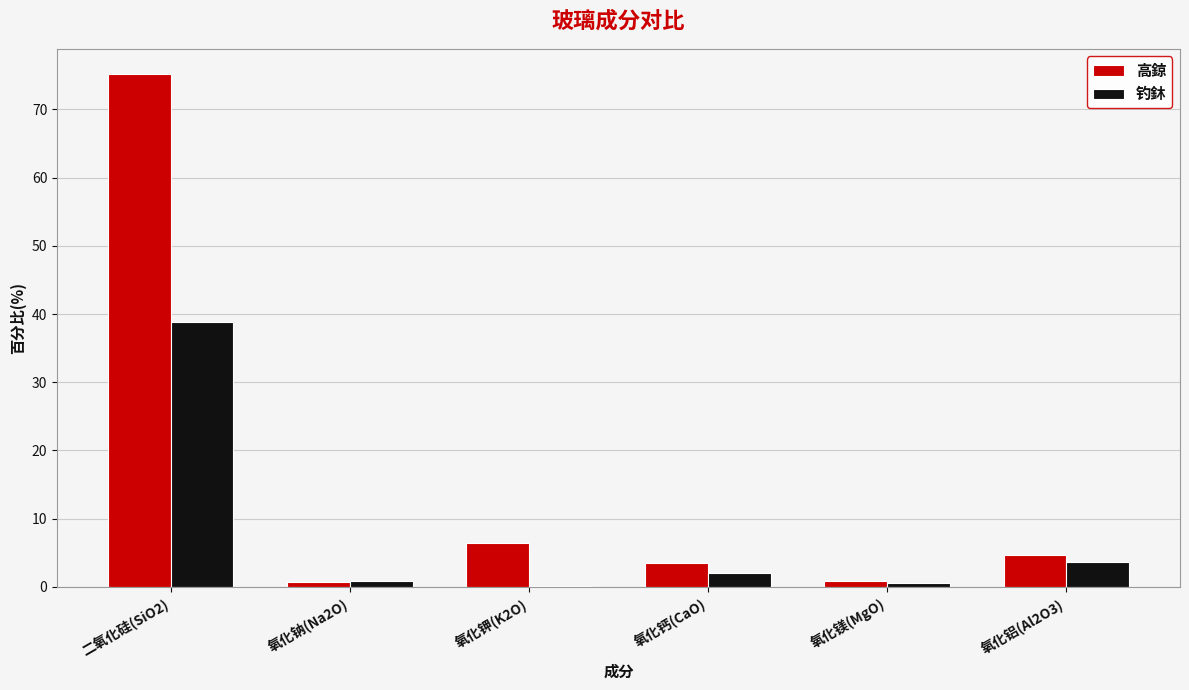

What is the sum of all 高鍄 values?

91.2